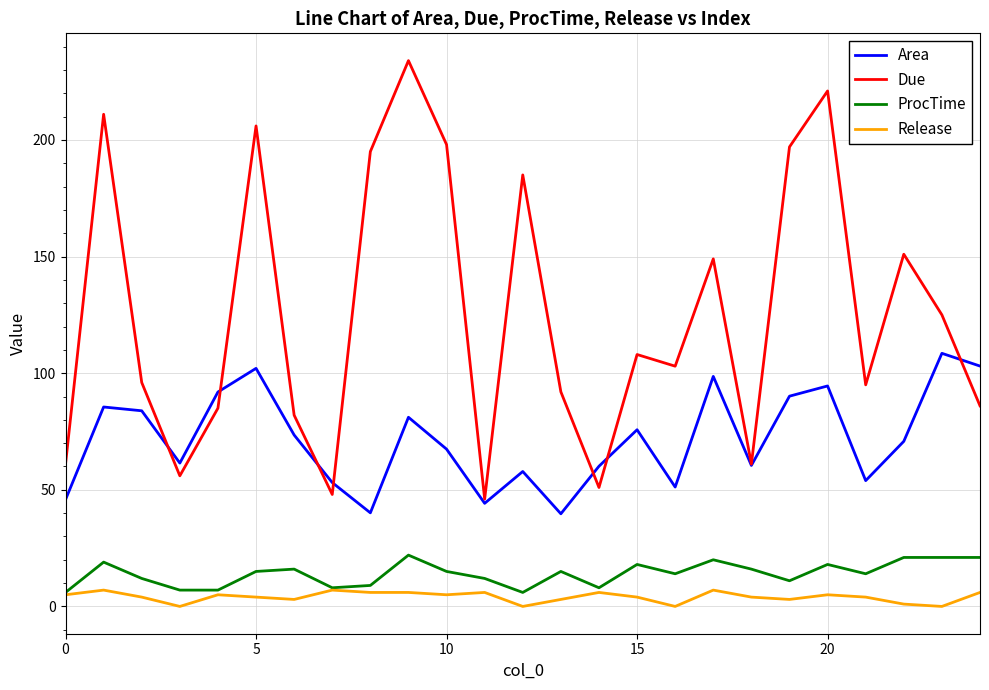

List the series in order of their peak value, highest first.

Due, Area, ProcTime, Release